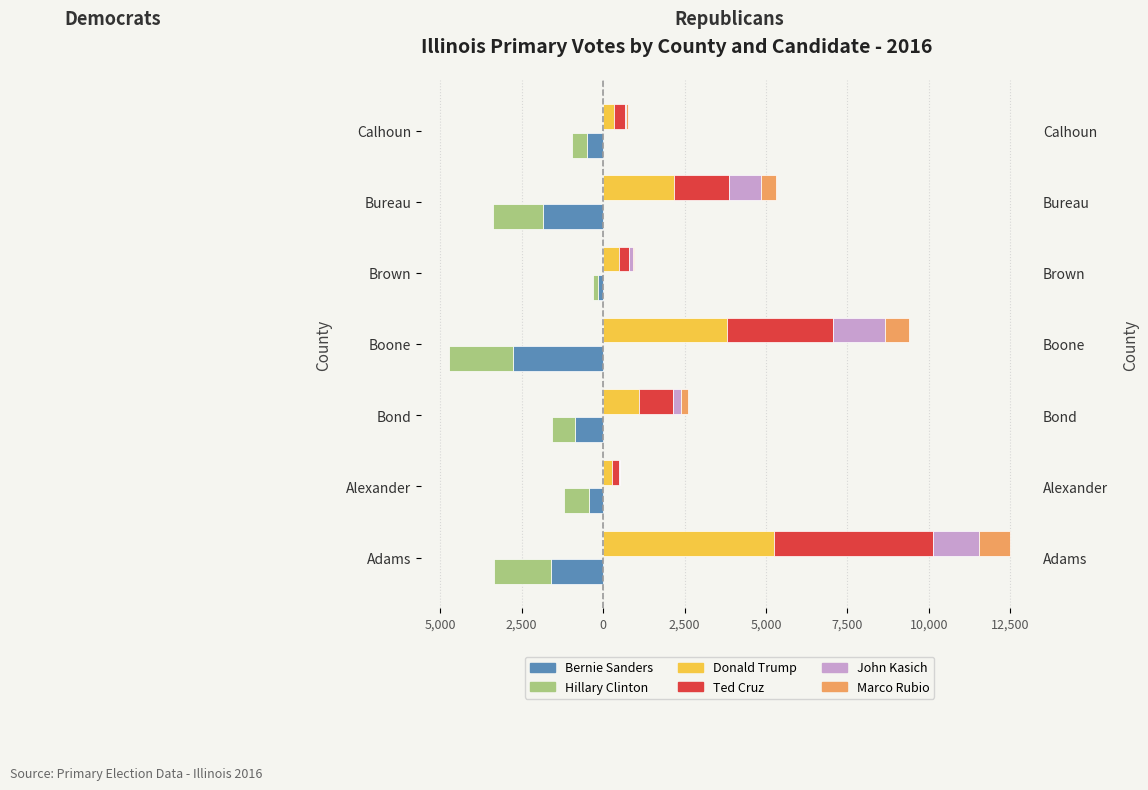

How many bars are there in total?

42